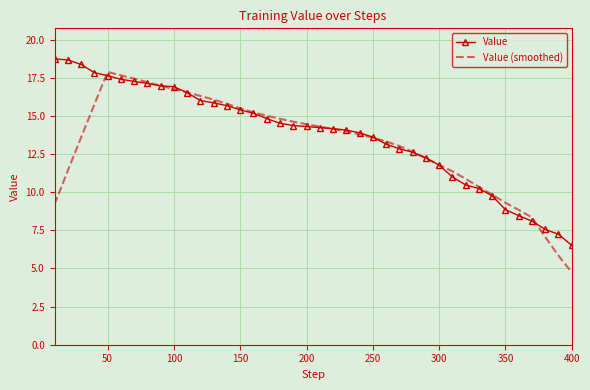

Which series has the widest spread of values?

Value (smoothed)